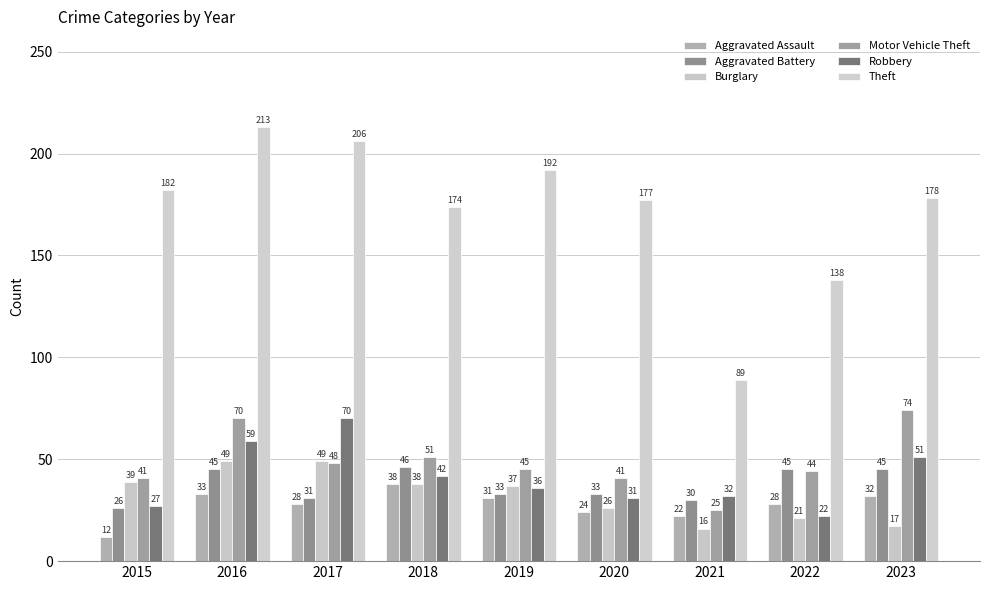

Where does the Theft series first go above 178?

2015